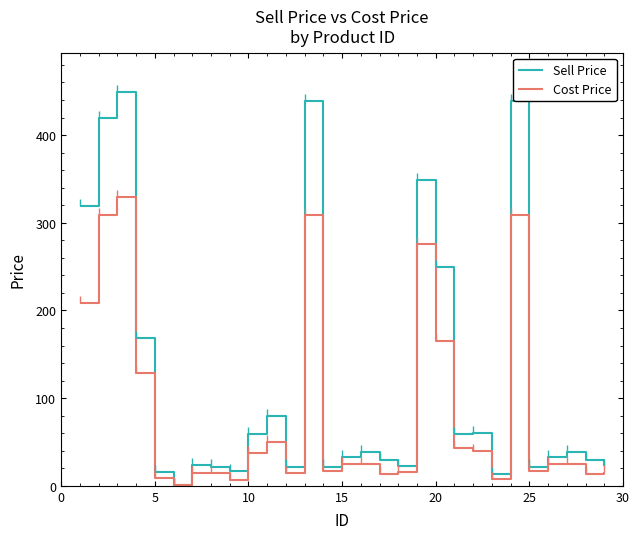

Which series has the widest spread of values?

Sell Price